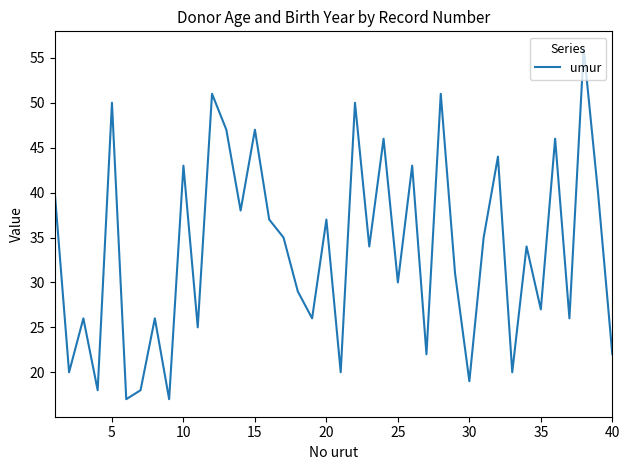

What is the maximum value shown in the chart?

56